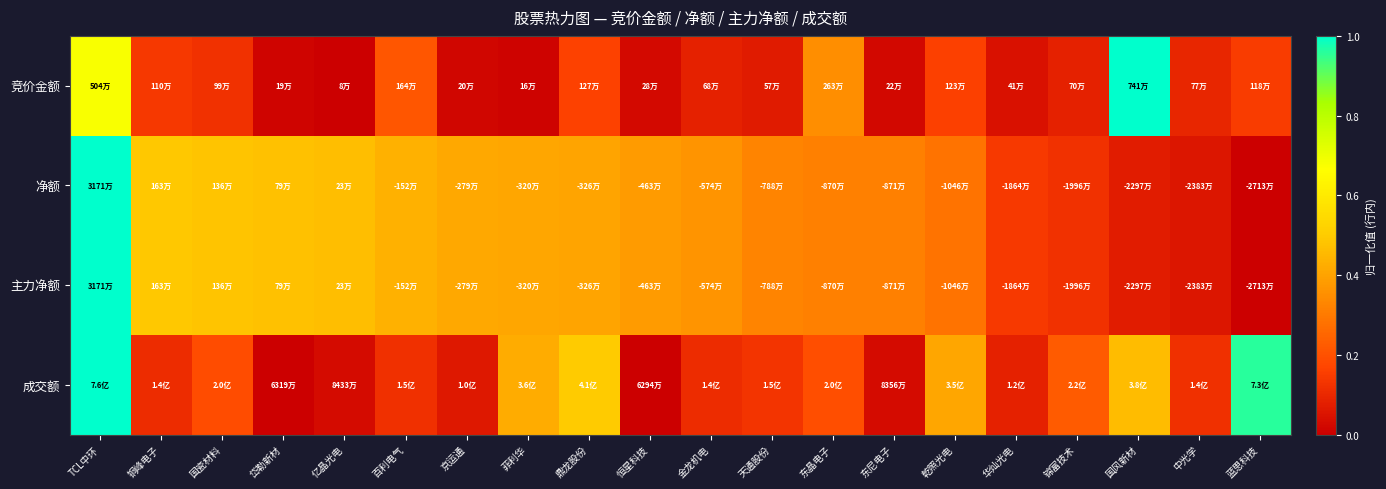

Reading right to left, what are all the values shown in this chart?

竞价金额: 蓝思科技=0.1	中光学=0.1	国风新材=1.0	锦富技术=0.1	华灿光电=0.0	乾照光电=0.2	东尼电子=0.0	东晶电子=0.3	天通股份=0.1	金龙机电=0.1	恒星科技=0.0	鼎龙股份=0.2	菲利华=0.0	京运通=0.0	百利电气=0.2	亿晶光电=0.0	岱勒新材=0.0	国瓷材料=0.1	铜峰电子=0.1	TCL中环=0.7
净额: 蓝思科技=0.0	中光学=0.1	国风新材=0.1	锦富技术=0.1	华灿光电=0.1	乾照光电=0.3	东尼电子=0.3	东晶电子=0.3	天通股份=0.3	金龙机电=0.4	恒星科技=0.4	鼎龙股份=0.4	菲利华=0.4	京运通=0.4	百利电气=0.4	亿晶光电=0.5	岱勒新材=0.5	国瓷材料=0.5	铜峰电子=0.5	TCL中环=1.0
主力净额: 蓝思科技=0.0	中光学=0.1	国风新材=0.1	锦富技术=0.1	华灿光电=0.1	乾照光电=0.3	东尼电子=0.3	东晶电子=0.3	天通股份=0.3	金龙机电=0.4	恒星科技=0.4	鼎龙股份=0.4	菲利华=0.4	京运通=0.4	百利电气=0.4	亿晶光电=0.5	岱勒新材=0.5	国瓷材料=0.5	铜峰电子=0.5	TCL中环=1.0
成交额: 蓝思科技=1.0	中光学=0.1	国风新材=0.5	锦富技术=0.2	华灿光电=0.1	乾照光电=0.4	东尼电子=0.0	东晶电子=0.2	天通股份=0.1	金龙机电=0.1	恒星科技=0.0	鼎龙股份=0.5	菲利华=0.4	京运通=0.1	百利电气=0.1	亿晶光电=0.0	岱勒新材=0.0	国瓷材料=0.2	铜峰电子=0.1	TCL中环=1.0